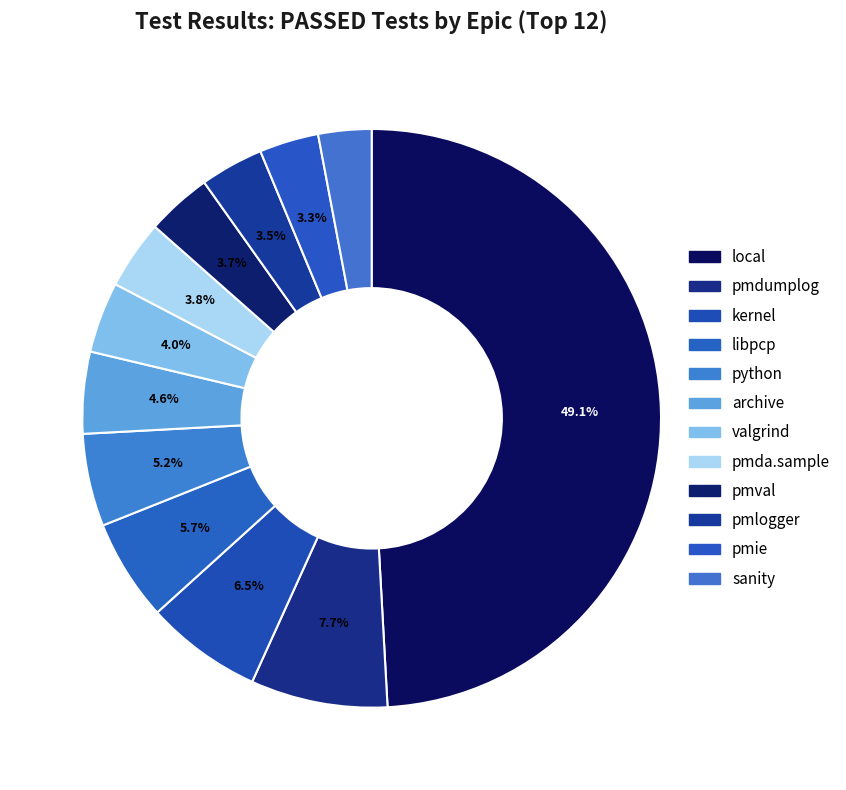

How many slices are in this pie chart?

12